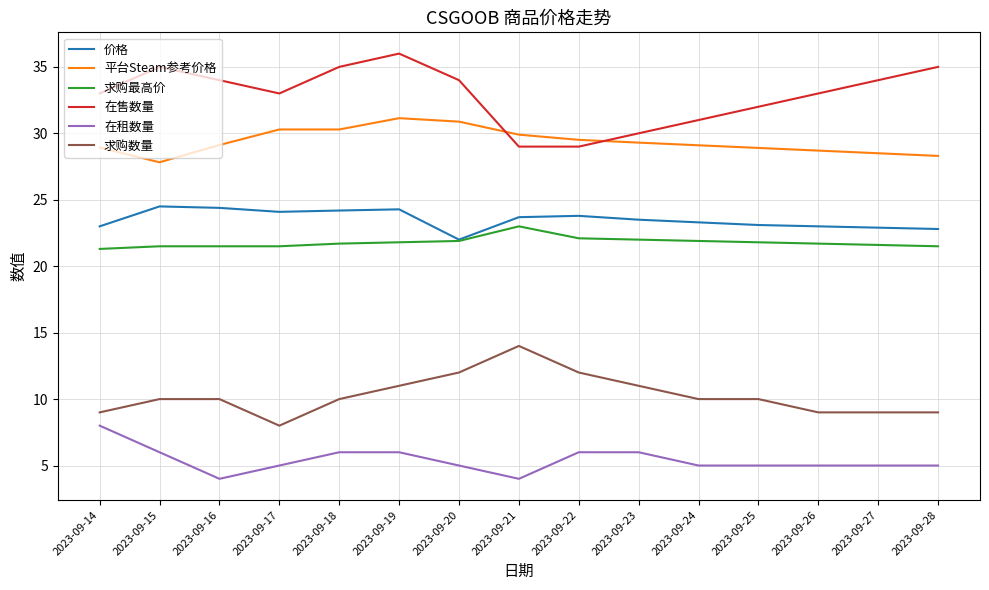

What is the highest value of the 在售数量 series?

36.0